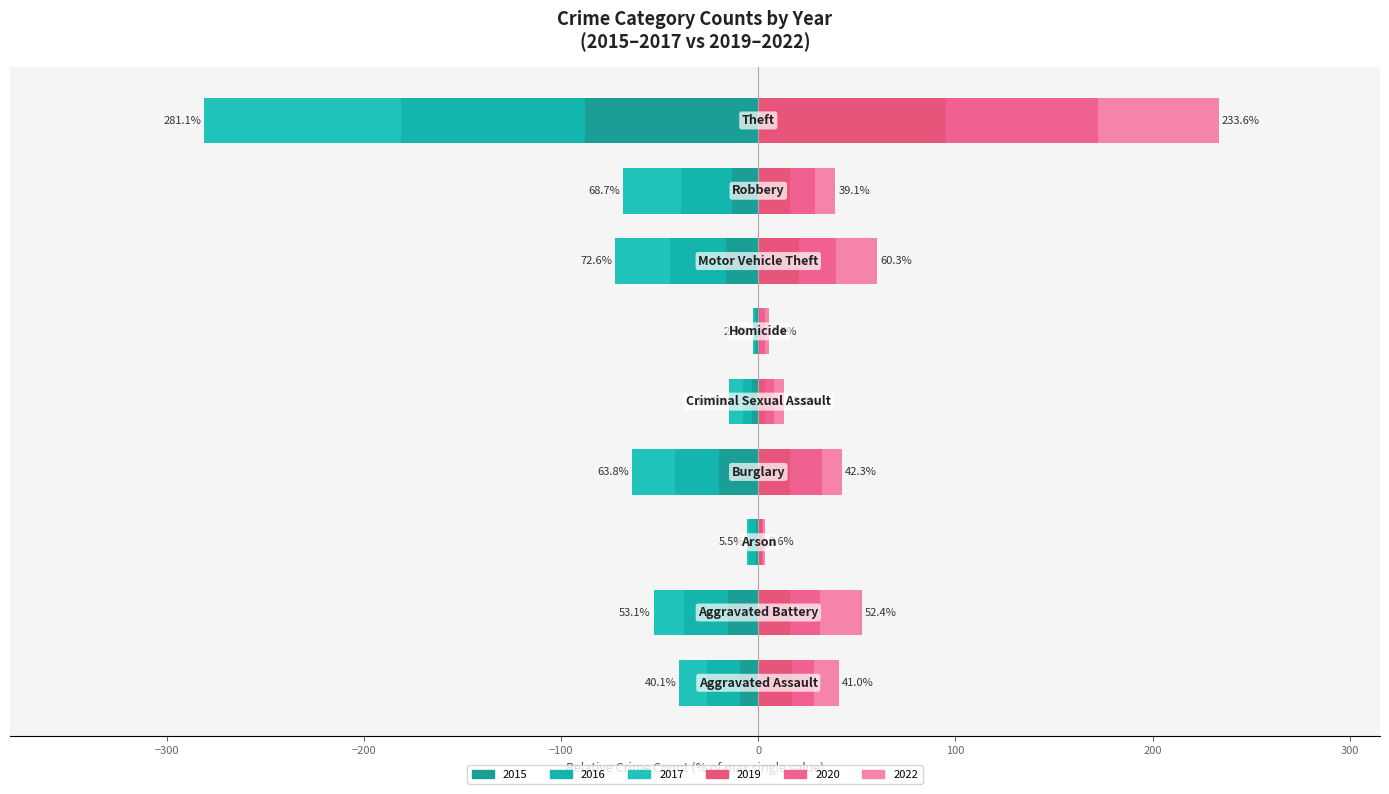

How many bars are there in each group?

6